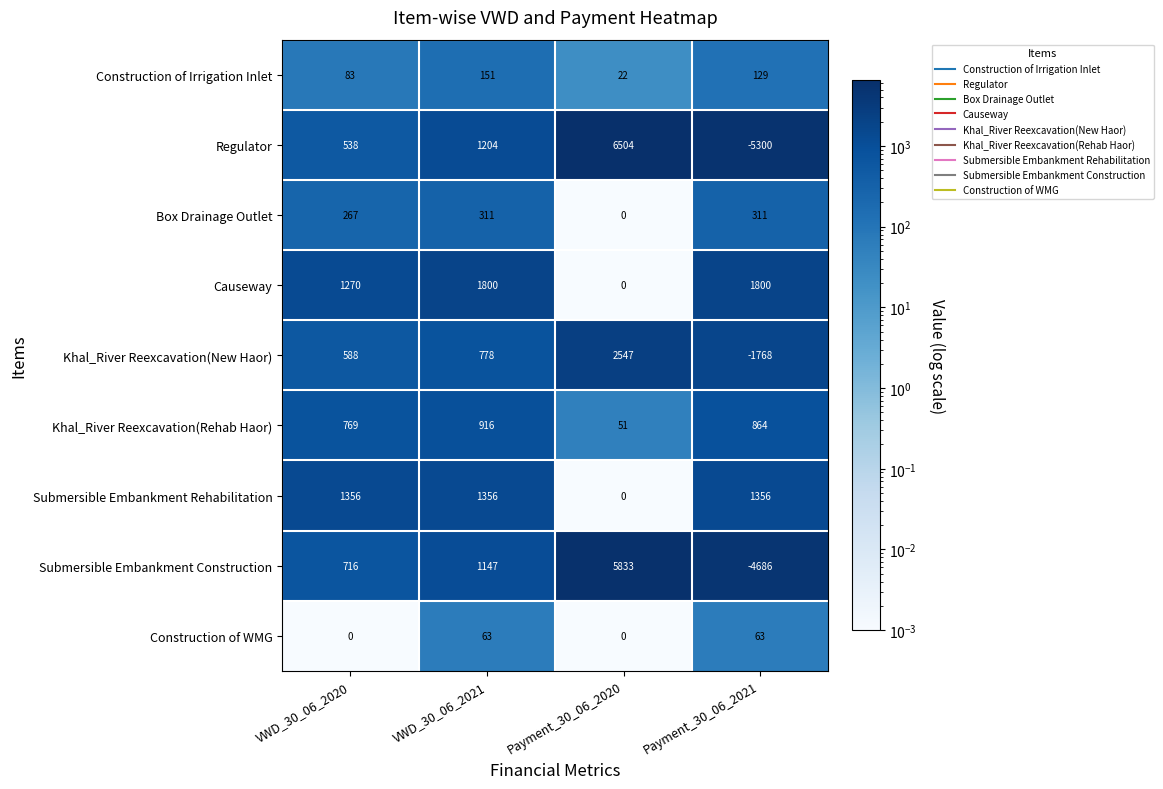

True or false: Construction of WMG has a value of 0 at VWD_30_06_2020.

True